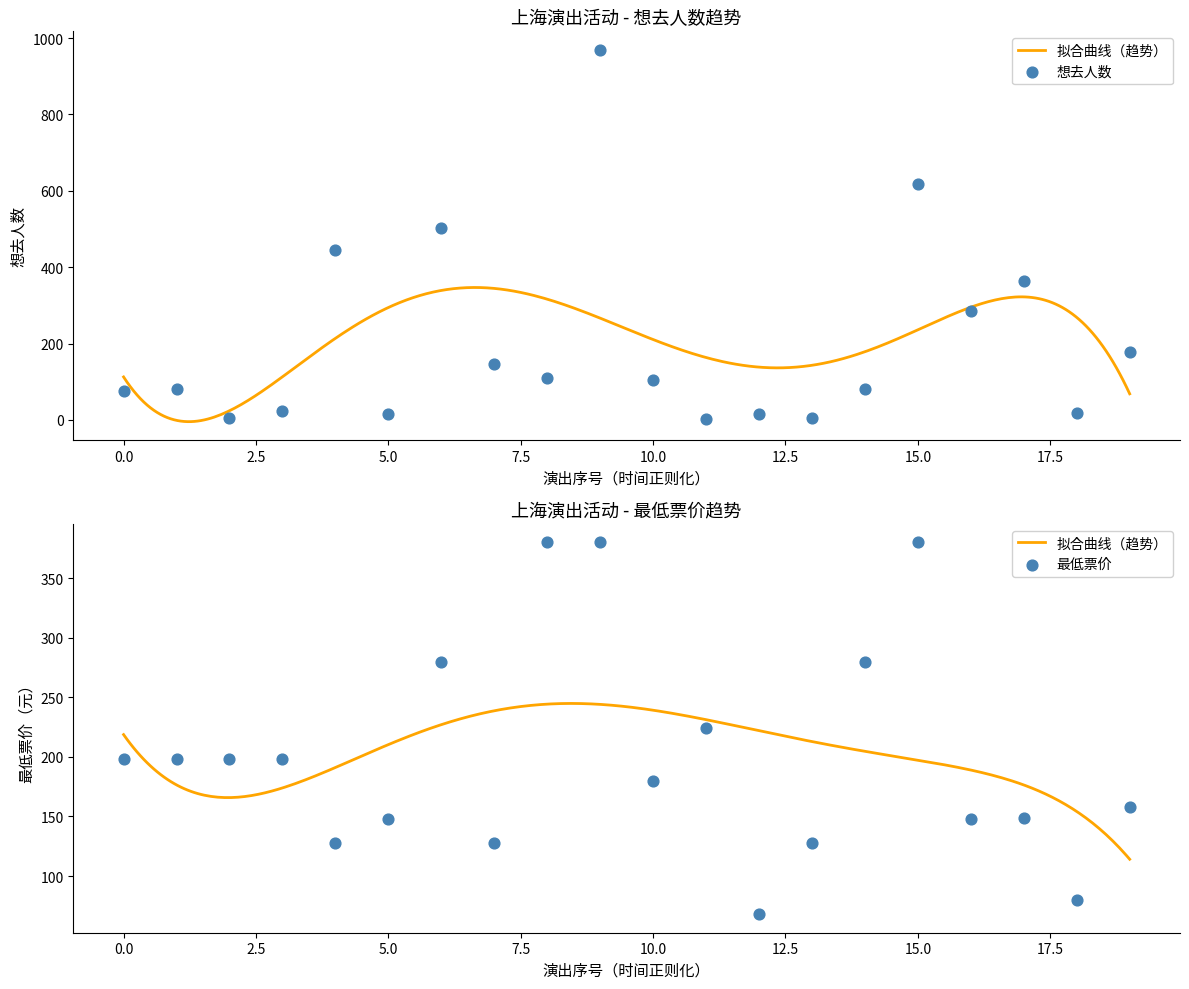

At how many categories does at least one series exceed 32?

20